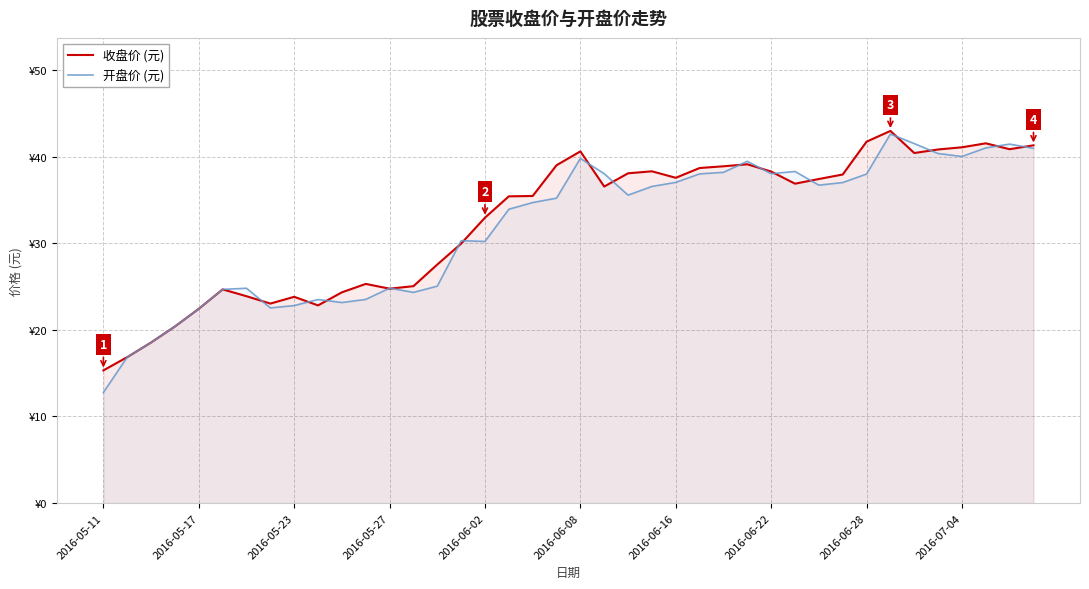

Read the 收盘价 (元) value at 2016-07-04.

41.1